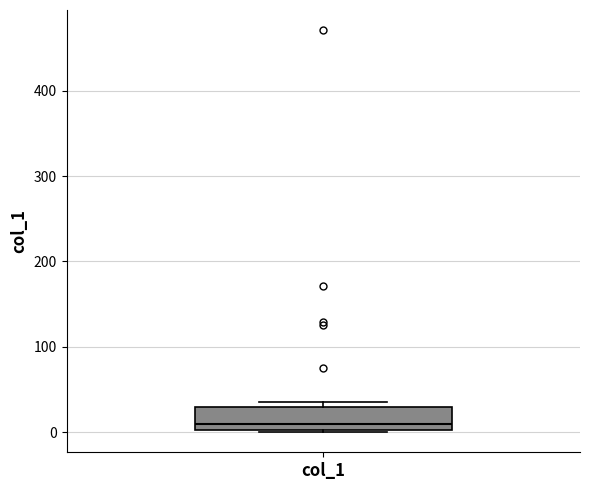

Read this box plot against the y-axis: the position of the median line, the range covered by the box, and the ends of both whiskers. The values are not printed on the chart, so give them approximately, as read against the axis.

median 10, box 0 to 30, whiskers 0 to 40